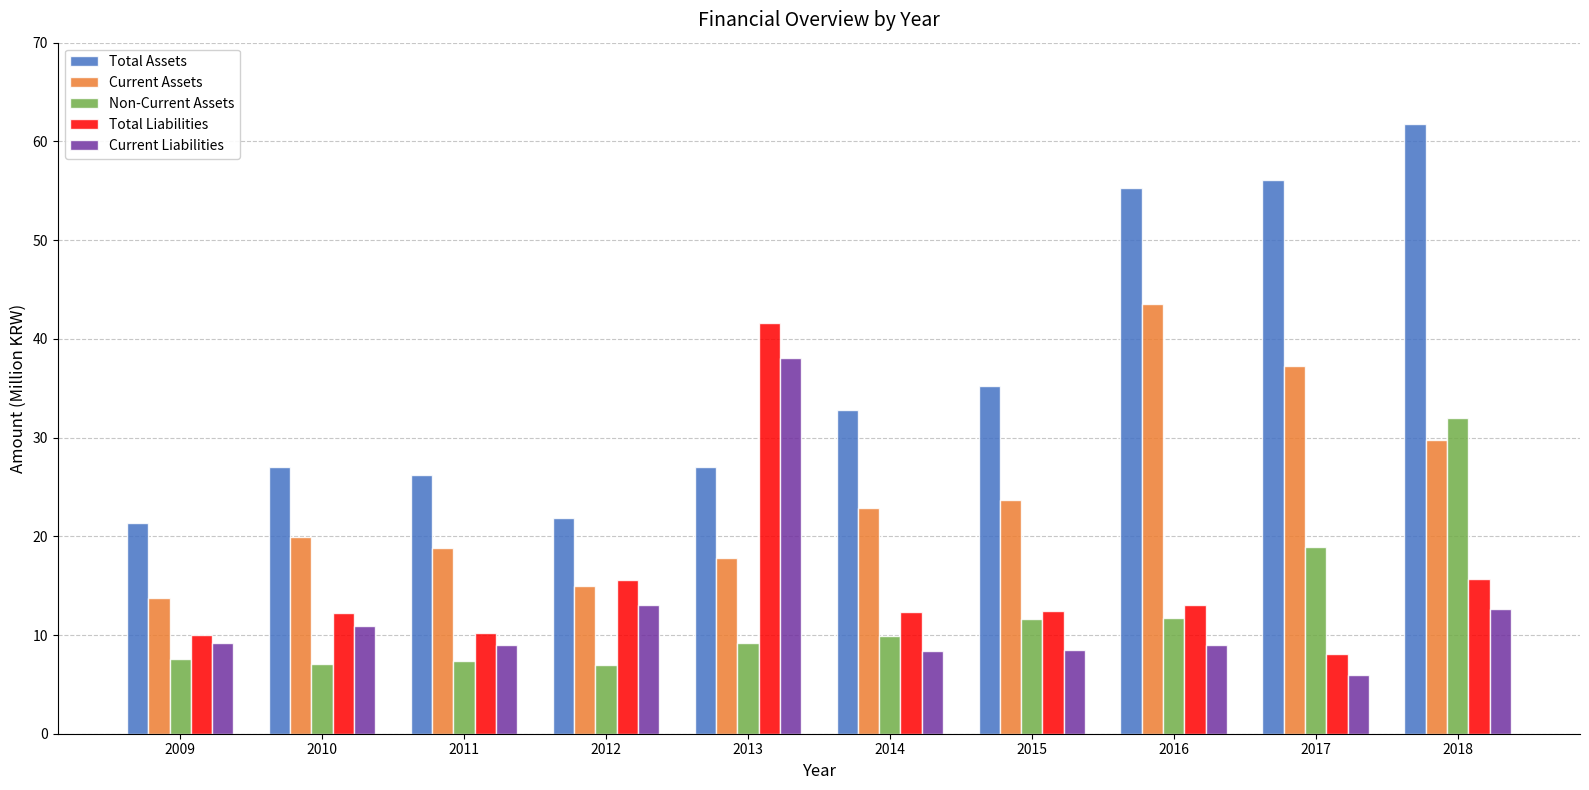

What is the maximum value for Current Assets?

43.5